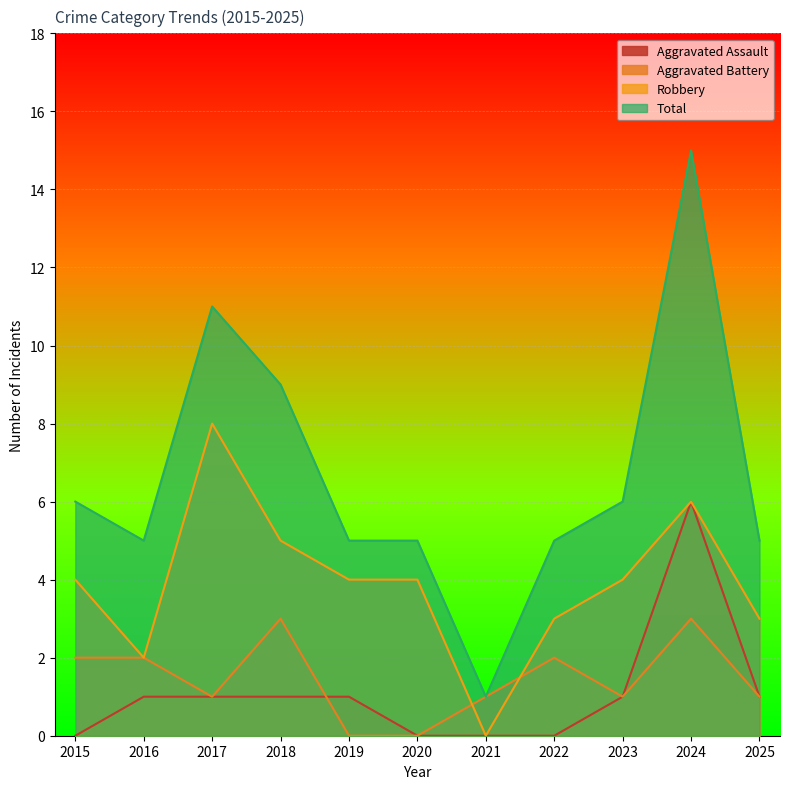

What is the difference between the highest and lowest values at 2019?

5